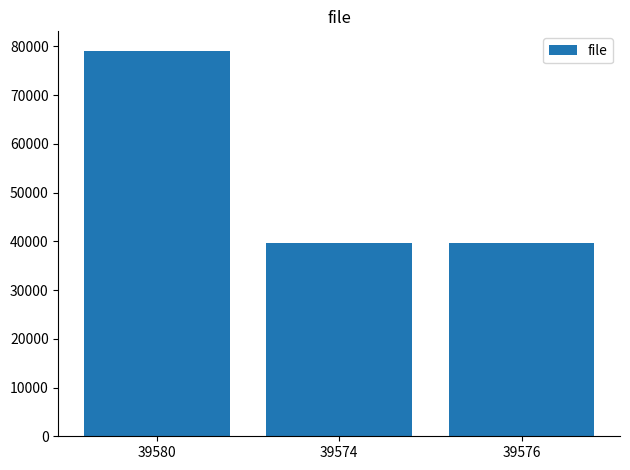

How many categories are shown in the chart?

3